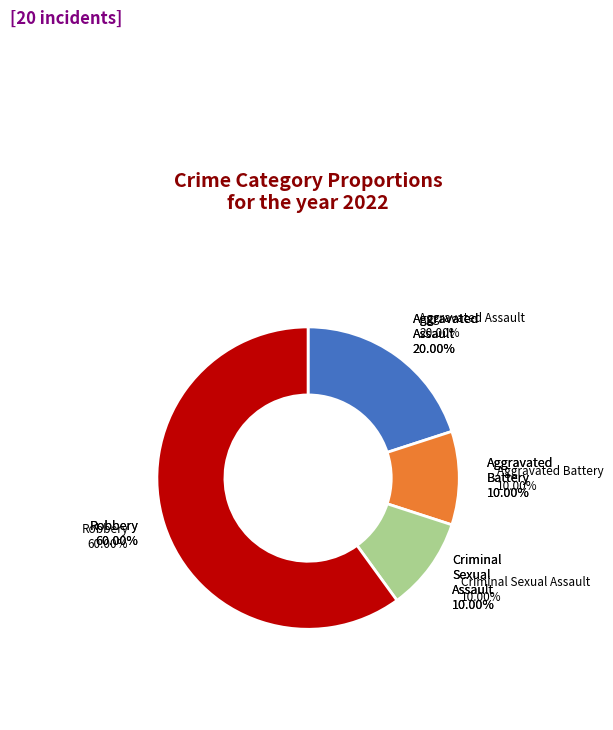

Is Robbery the majority of the pie?

Yes